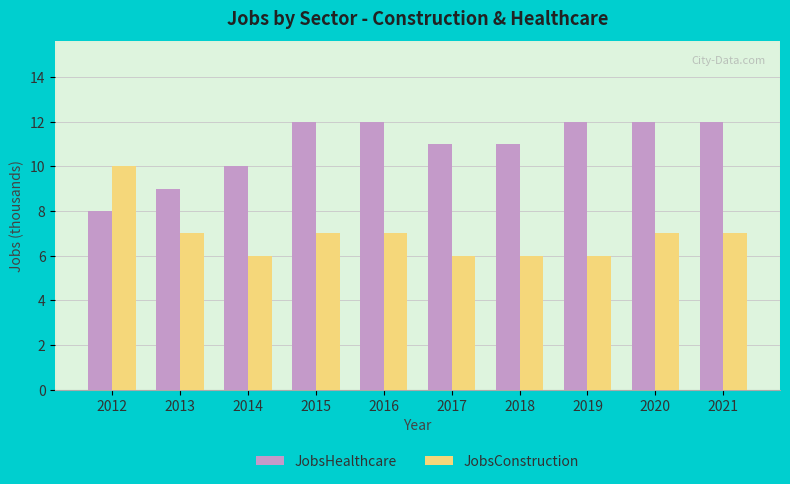

At which label does JobsHealthcare reach its minimum?

2012